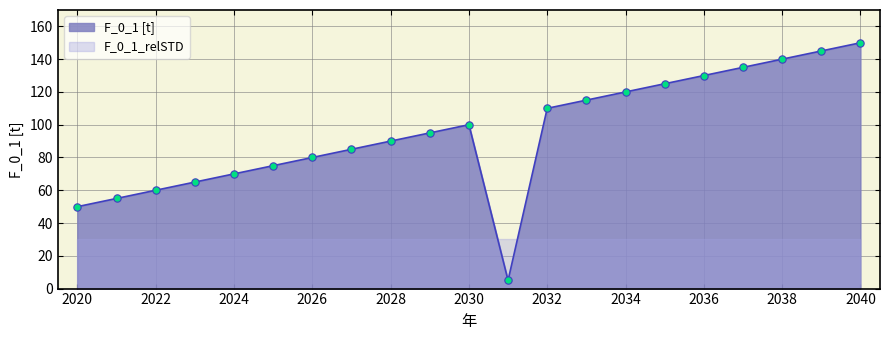

Approximately how many times larger is the value at 2029 compared to 2035?

0.8